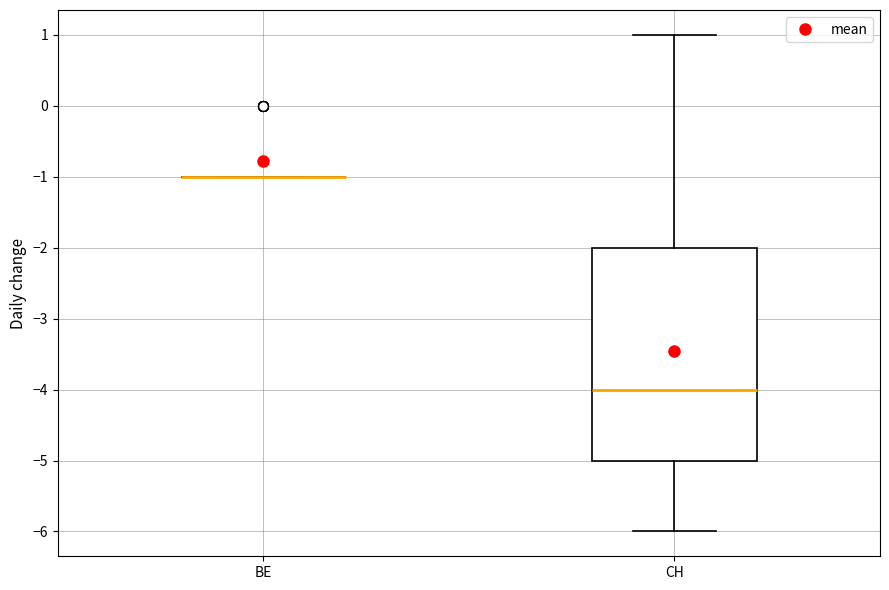

Reading left to right, transcribe this box plot: for each box, give where its median line is, the range the box spans, and where its two whiskers end, as read against the y-axis. The values are not printed on the chart, so give them approximately, as read against the axis.

BE: box collapsed to a line at -1, whiskers -1 to -1
CH: median -4, box -5 to -2, whiskers -6 to 1